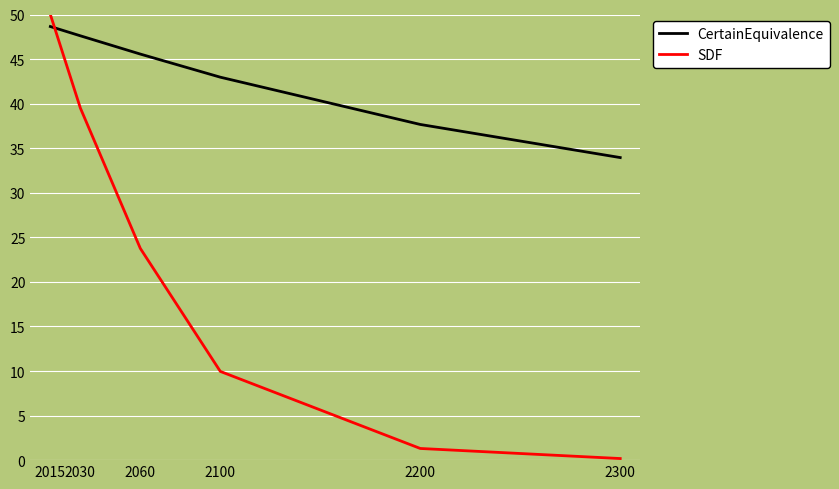

At which label is SDF closest to 25?

2060